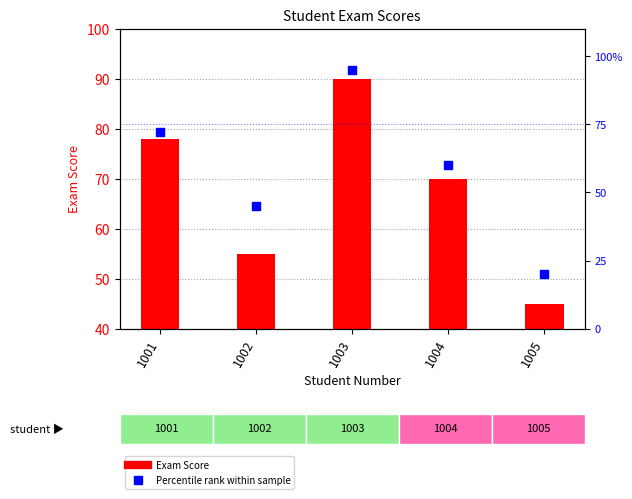

What are all the series names shown in the legend?

Exam Score, Percentile rank within sample